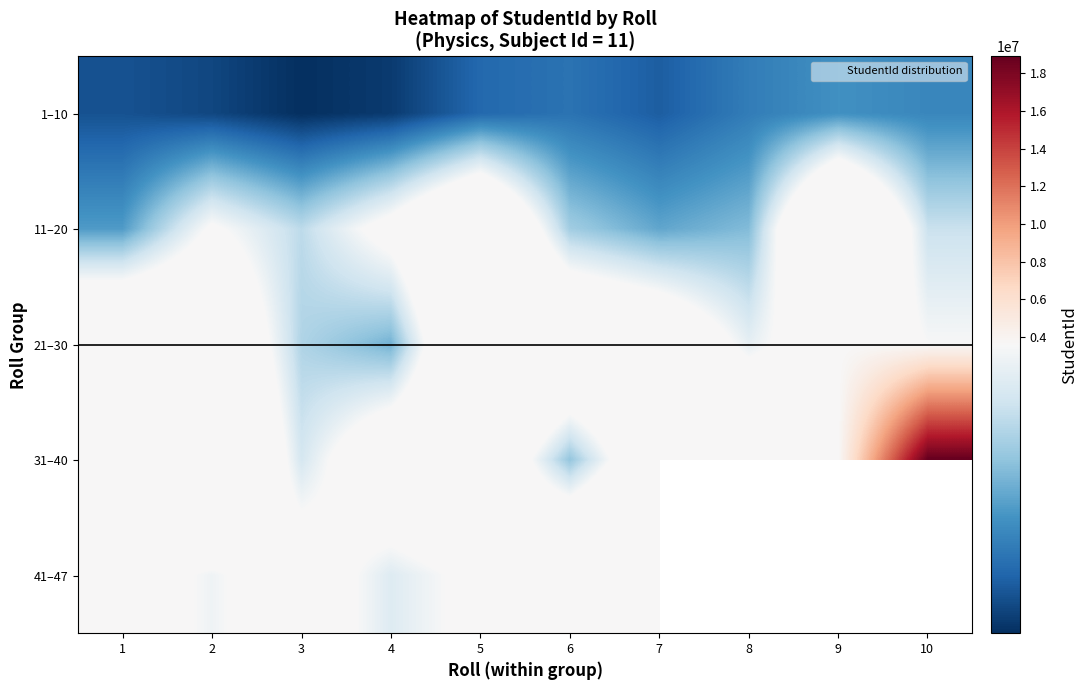

At which label is 1–10 closest to 3582293?

7